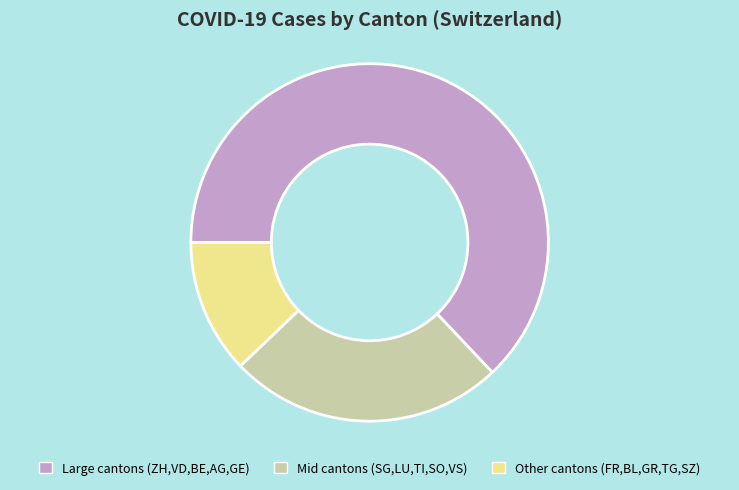

Count the number of slices in the pie.

3